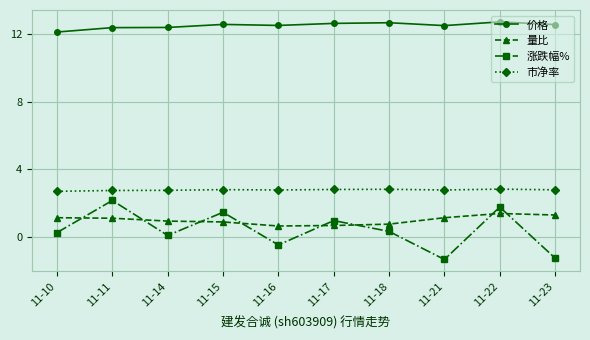

What is the total value across all series at 11-18?

16.5